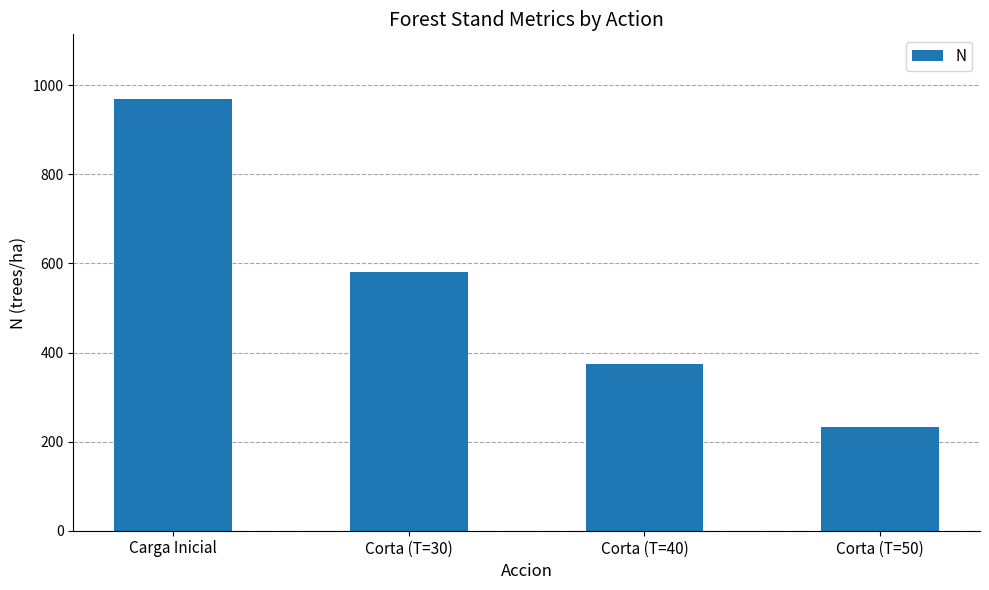

Read the value at Corta (T=40).

375.3